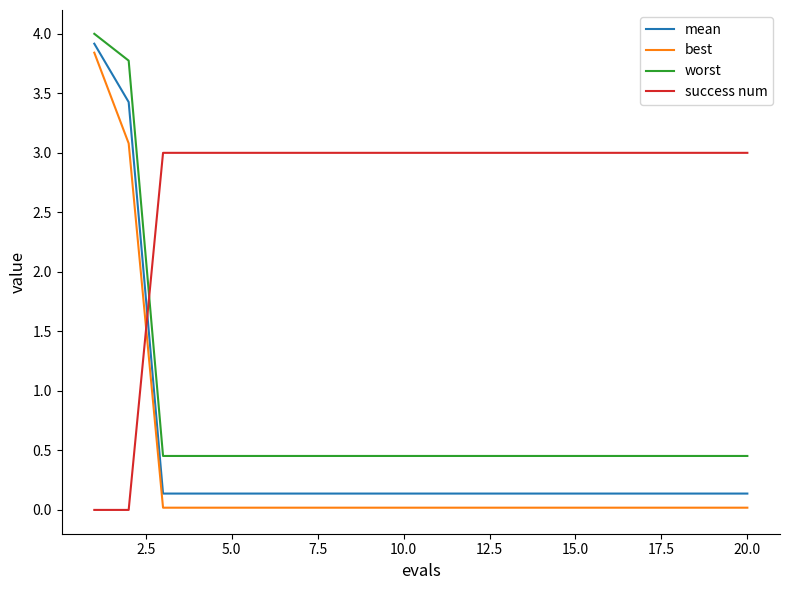

Rank the series by their maximum value, from highest to lowest.

worst, mean, best, success num